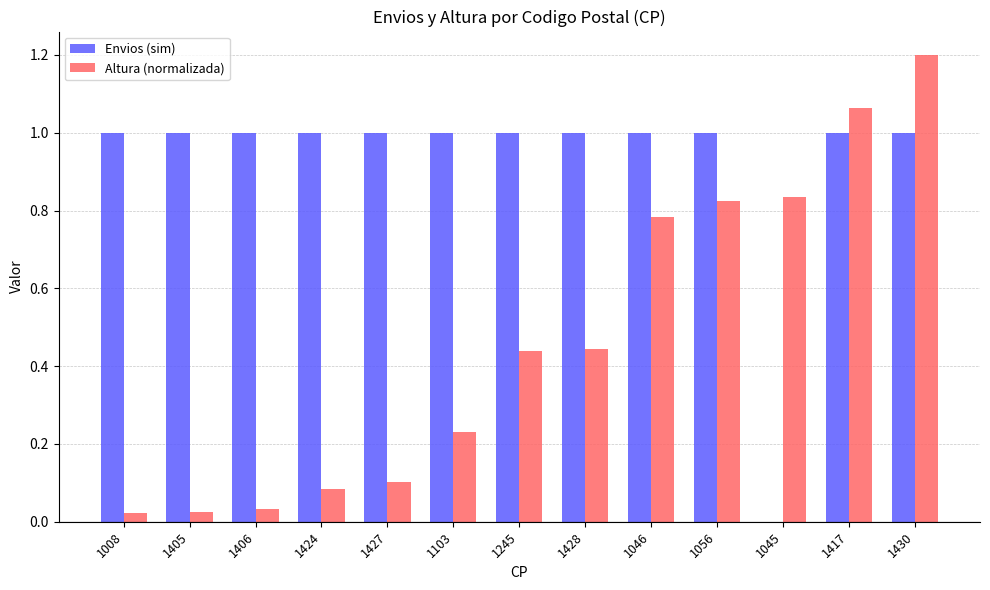

Which category has the highest value across all series?

1430